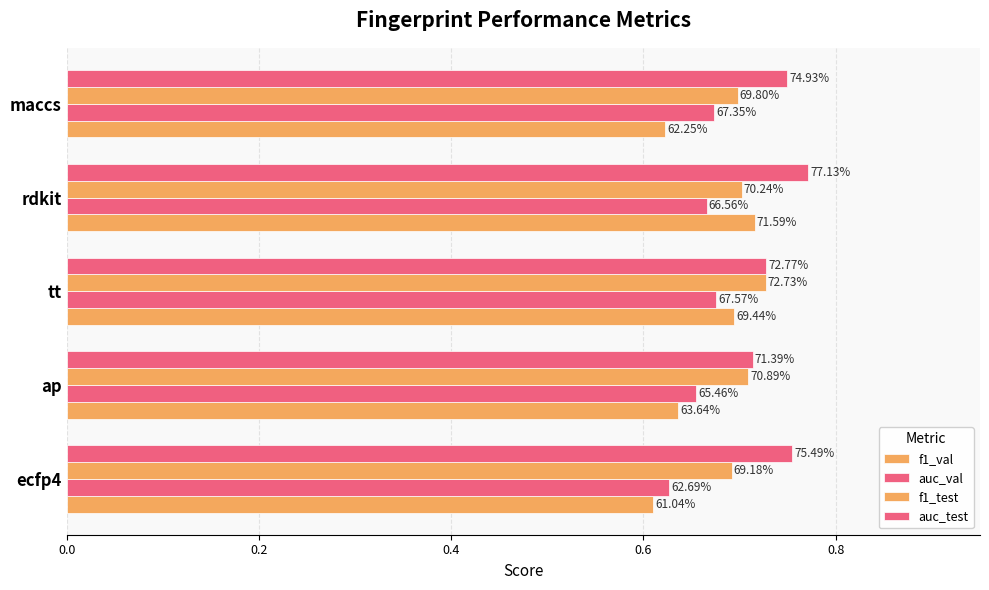

What is the sum of all auc_val values?

3.3